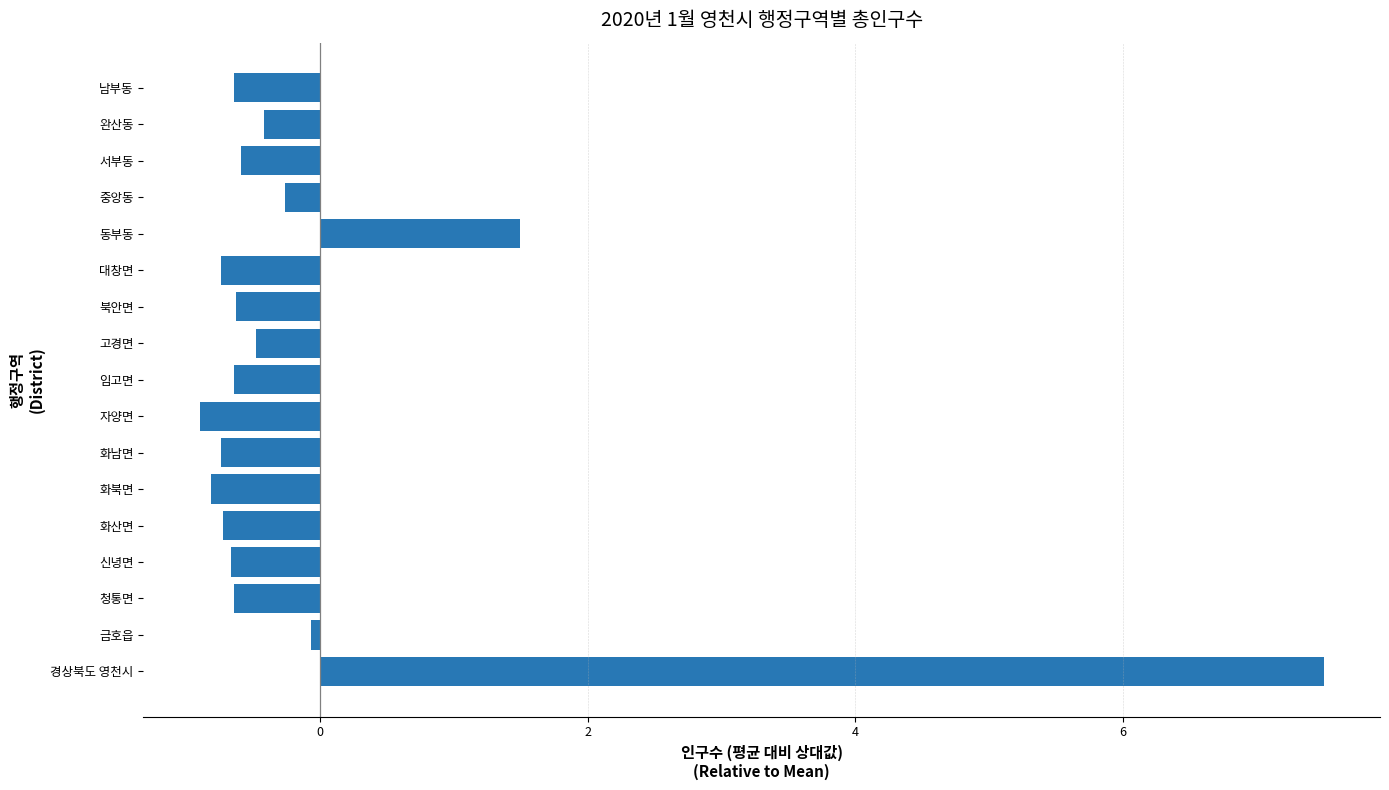

What is the change in value from 경상북도 영천시 to 신녕면?

-8.2